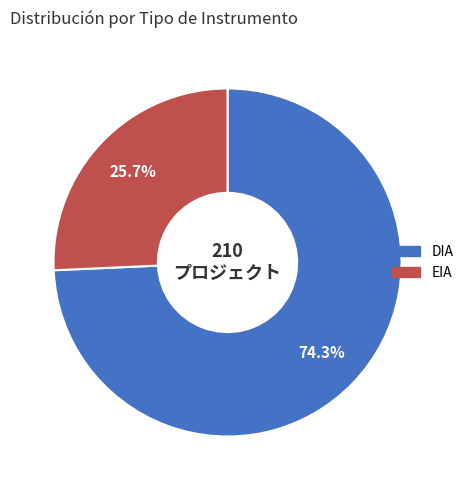

To the nearest percent, what portion does EIA represent?

26%